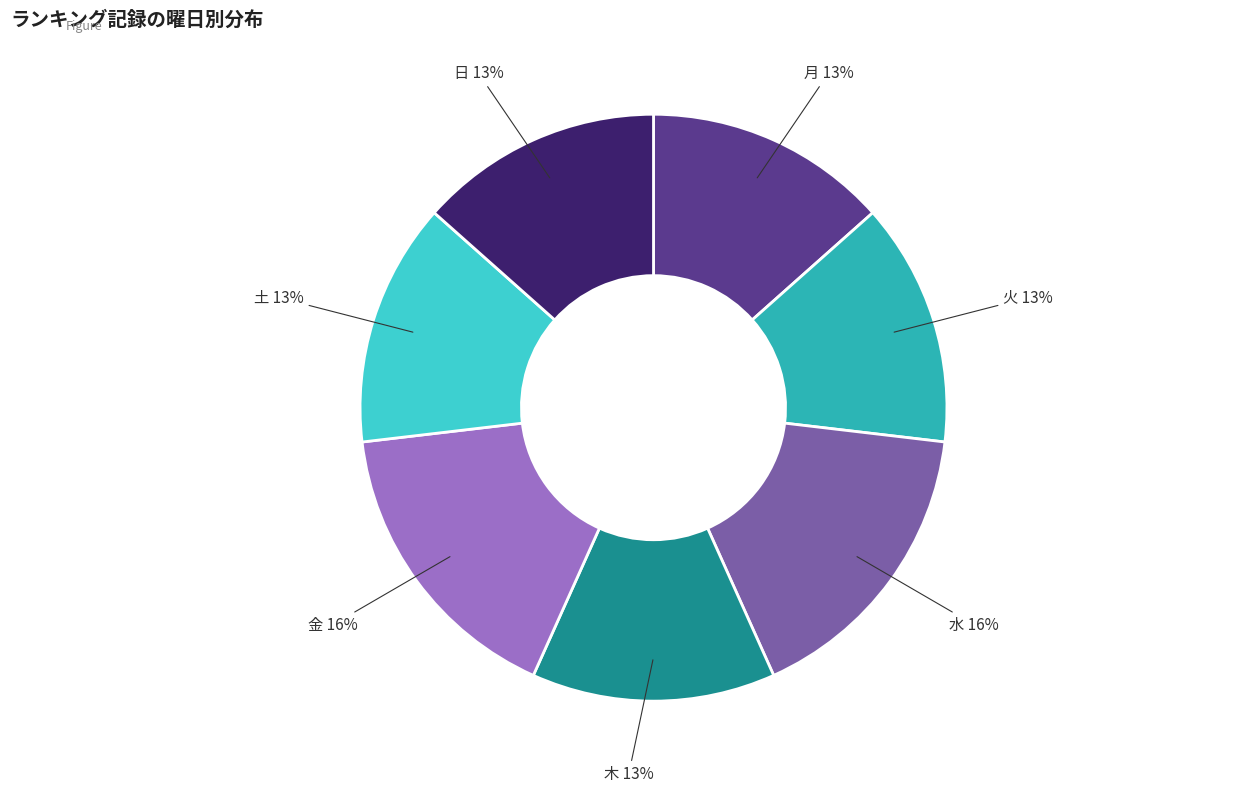

Is there a majority slice in this chart?

No